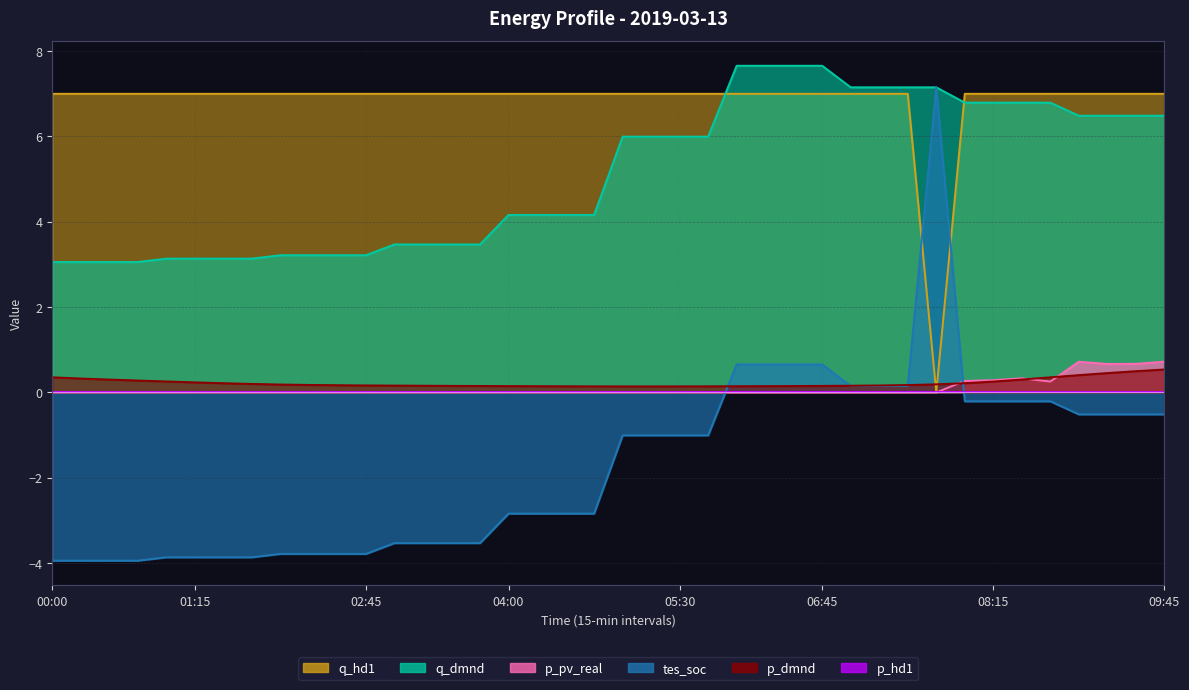

What is the maximum value shown in the chart?

7.7